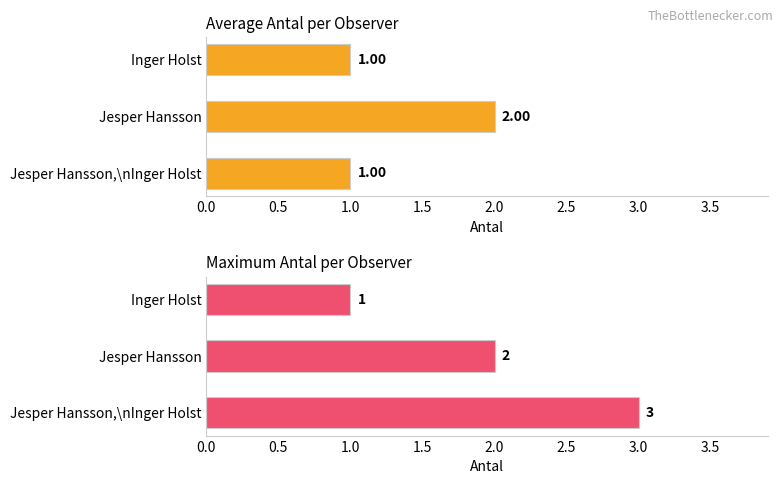

Reading right to left, what are all the values shown in this chart?

Average antal: 1	2	1
Maximum antal: 1	2	3